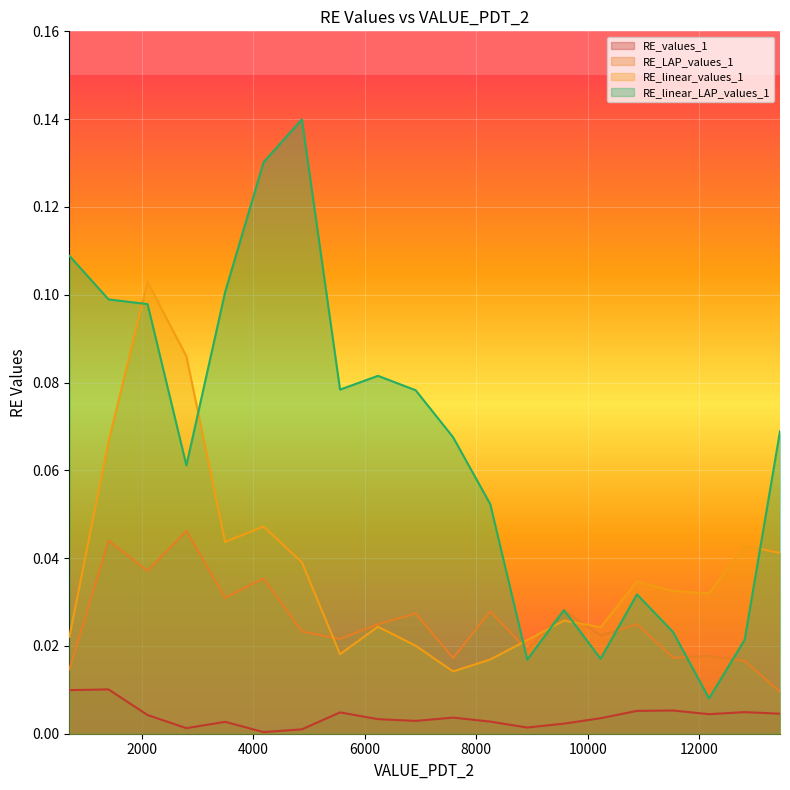

In RE_LAP_values_1, how many points are higher than both neighbors (excluding endpoints)?

8